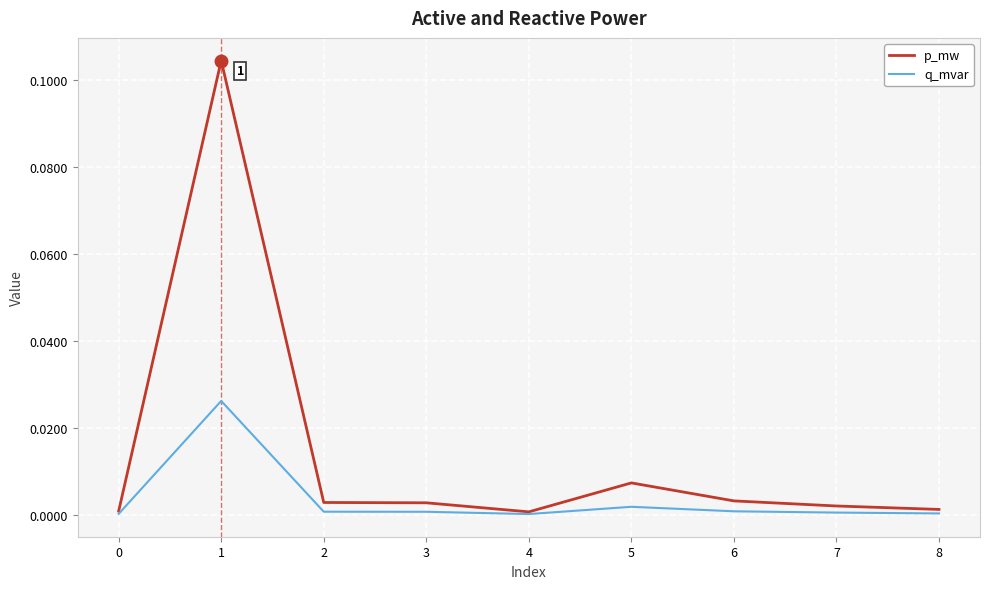

Rank the series by their average value, from lowest to highest.

q_mvar, p_mw